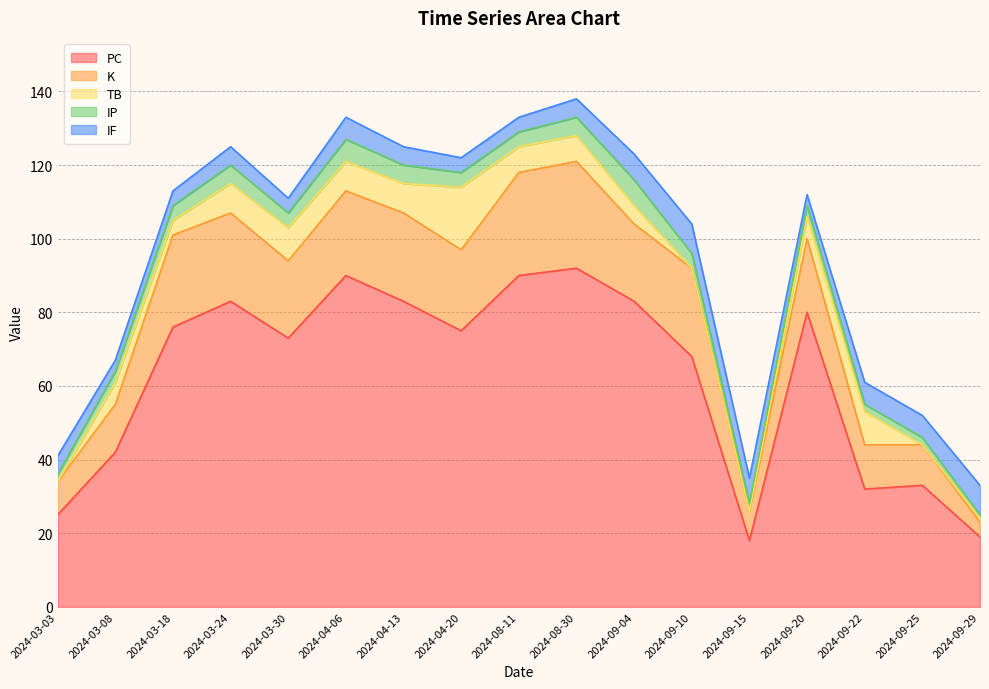

Is the value of TB at 2024-04-13 greater than the value of K at 2024-09-22?

No